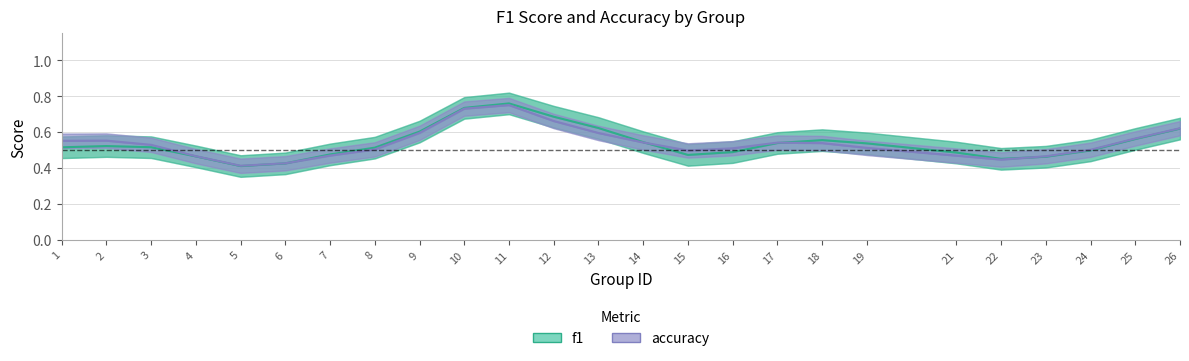

What are all the series names shown in the legend?

f1, accuracy